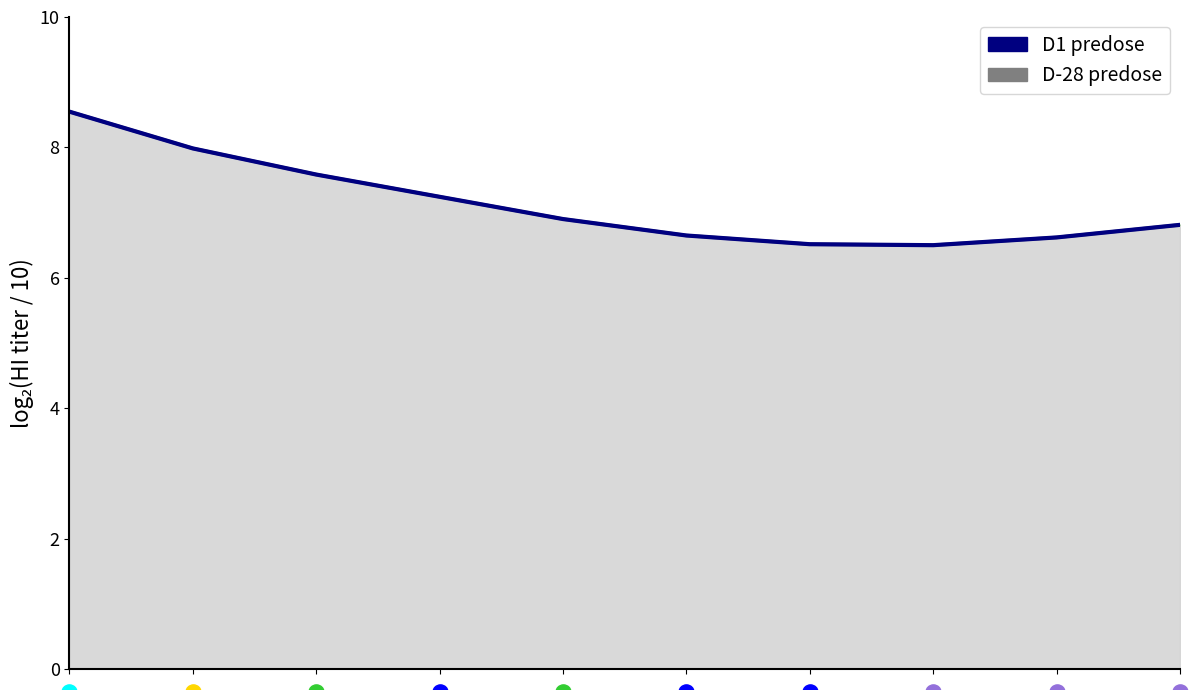

What is the change in value from 4 to 8?

-0.3